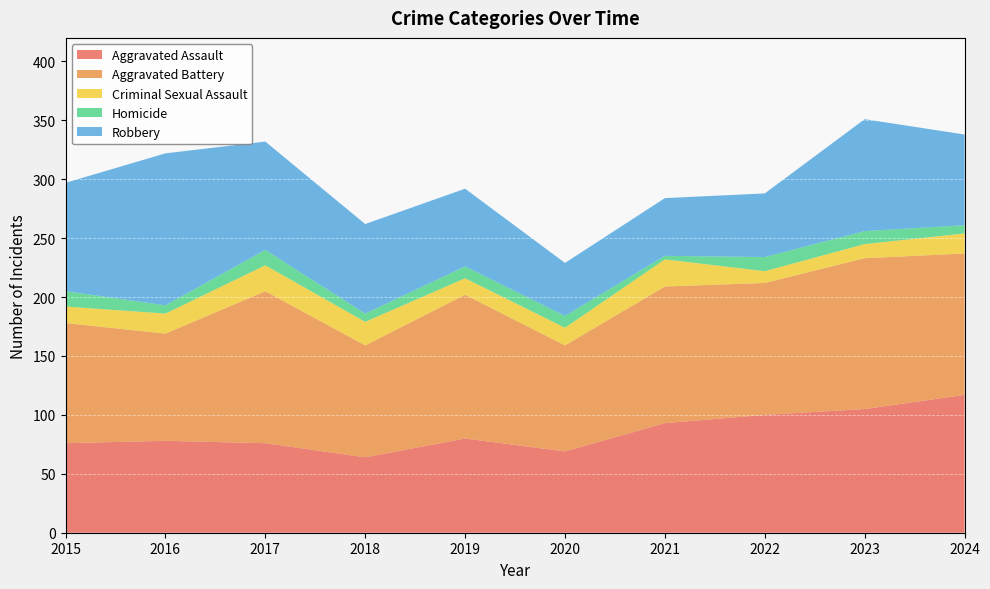

Reading right to left, list all the values displayed in this chart.

Aggravated Assault: 2024=117	2023=105	2022=100	2021=93	2020=69	2019=80	2018=64	2017=76	2016=78	2015=76
Aggravated Battery: 2024=120	2023=128	2022=112	2021=116	2020=90	2019=122	2018=95	2017=129	2016=91	2015=102
Criminal Sexual Assault: 2024=17	2023=12	2022=10	2021=23	2020=15	2019=14	2018=20	2017=22	2016=17	2015=14
Homicide: 2024=7	2023=11	2022=12	2021=3	2020=10	2019=10	2018=7	2017=13	2016=7	2015=13
Robbery: 2024=77	2023=95	2022=54	2021=49	2020=45	2019=66	2018=76	2017=92	2016=129	2015=92